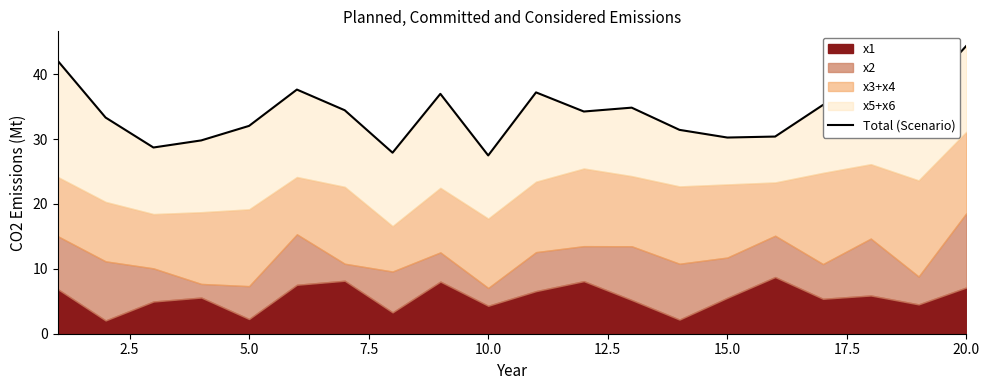

What is the change in value from 15 to 17?

+5.6